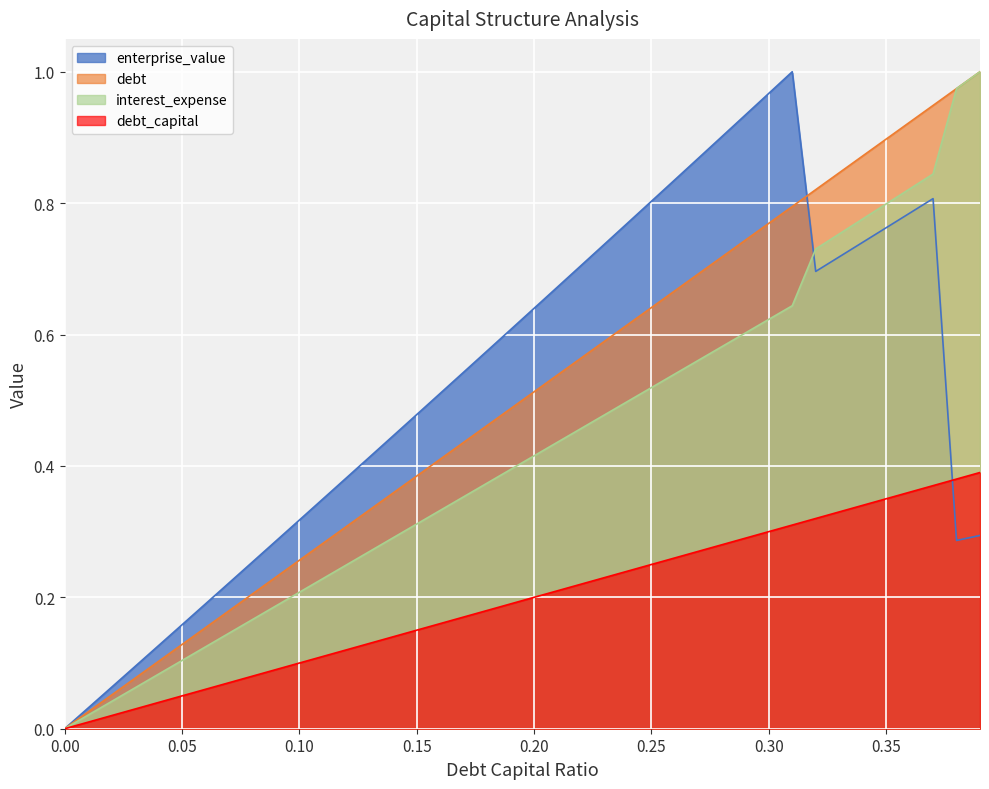

How many lines are shown in the chart?

4